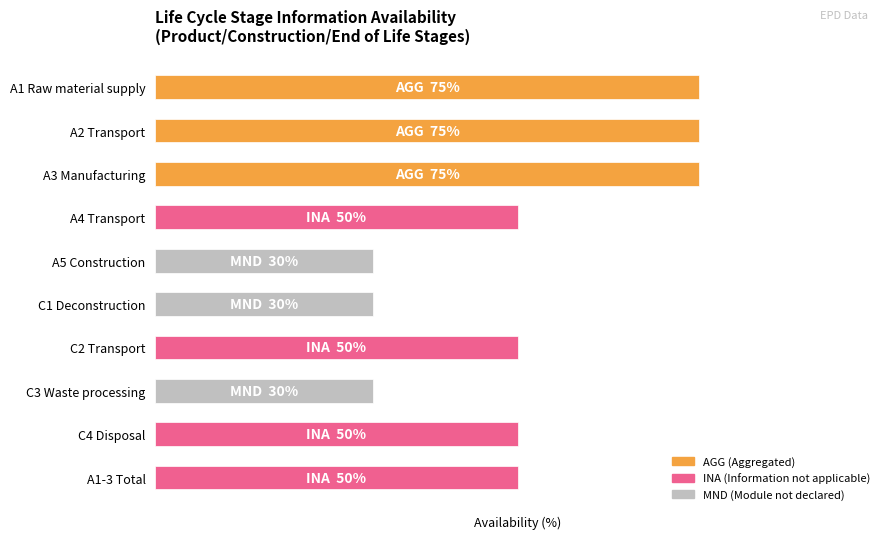

Rank the categories by value from lowest to highest.

A5 Construction, C1 Deconstruction, C3 Waste processing, A4 Transport, C2 Transport, C4 Disposal, A1-3 Total, A1 Raw material supply, A2 Transport, A3 Manufacturing